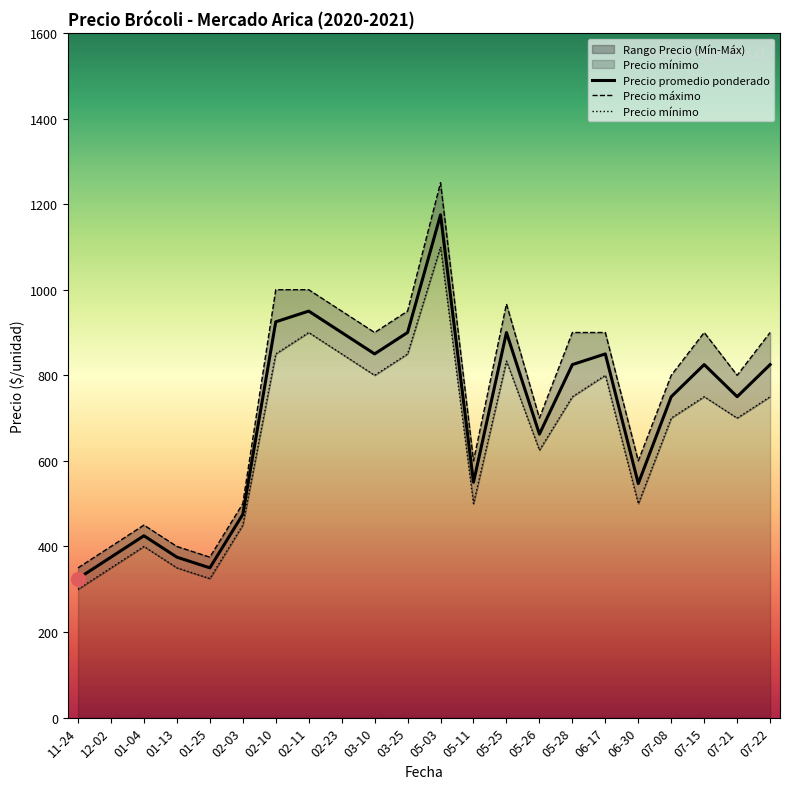

List the series in order of their peak value, highest first.

Precio máximo, Precio promedio ponderado, Precio mínimo